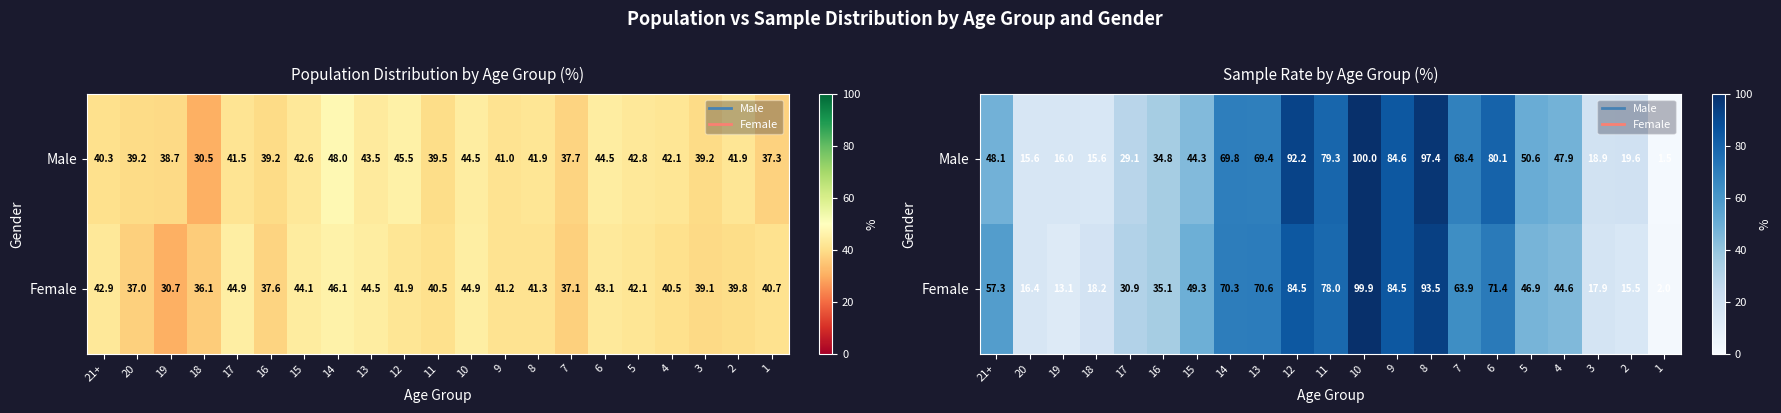

How many values in the Female series exceed 49?

11